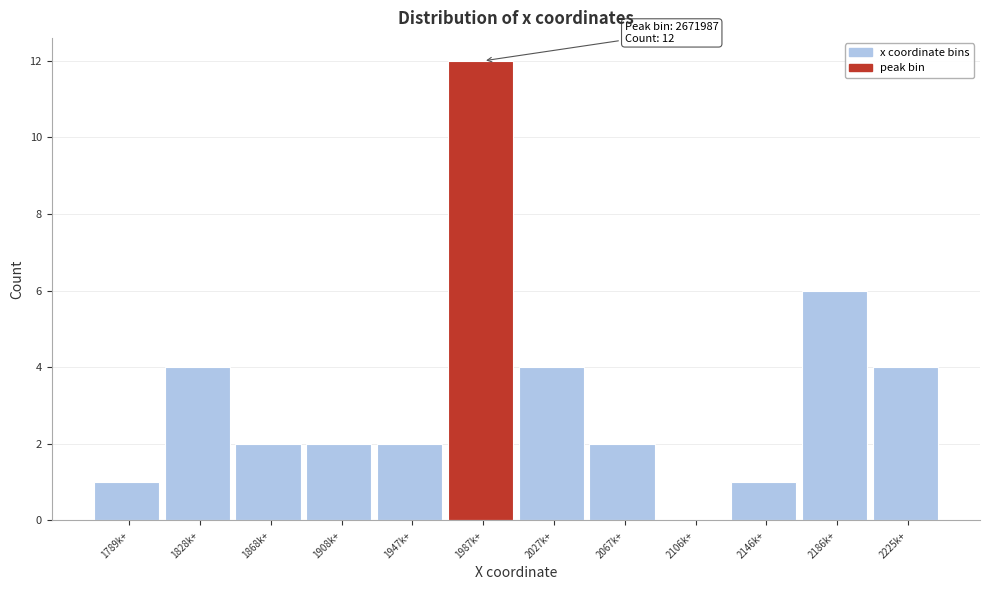

Reading right to left, transcribe all the data shown in this chart.

2225k+=4	2186k+=6	2146k+=1	2106k+=0	2067k+=2	2027k+=4	1987k+=12	1947k+=2	1908k+=2	1868k+=2	1828k+=4	1789k+=1